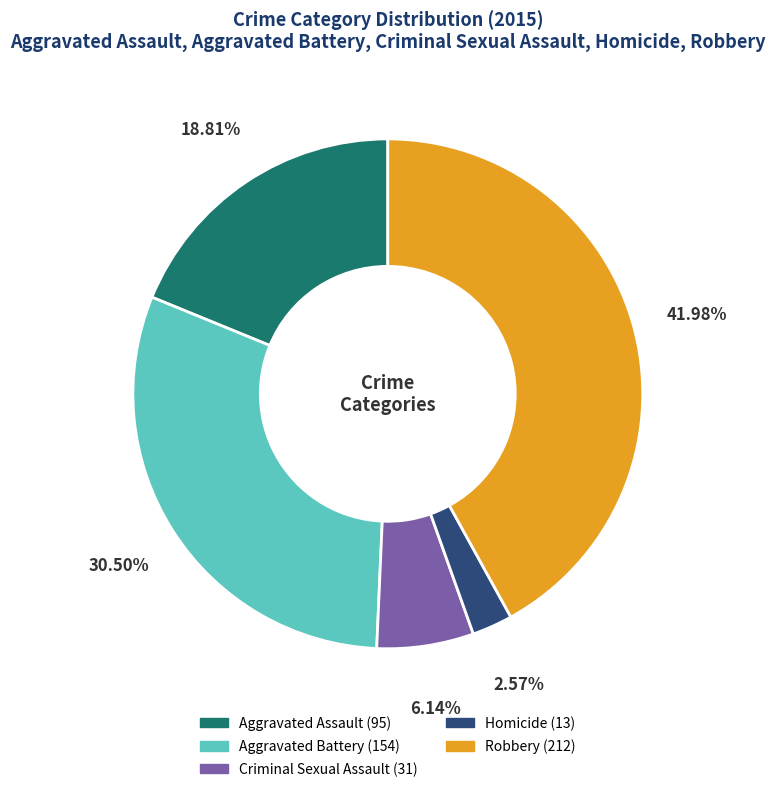

Rank the categories by value from highest to lowest.

Robbery, Aggravated Battery, Aggravated Assault, Criminal Sexual Assault, Homicide